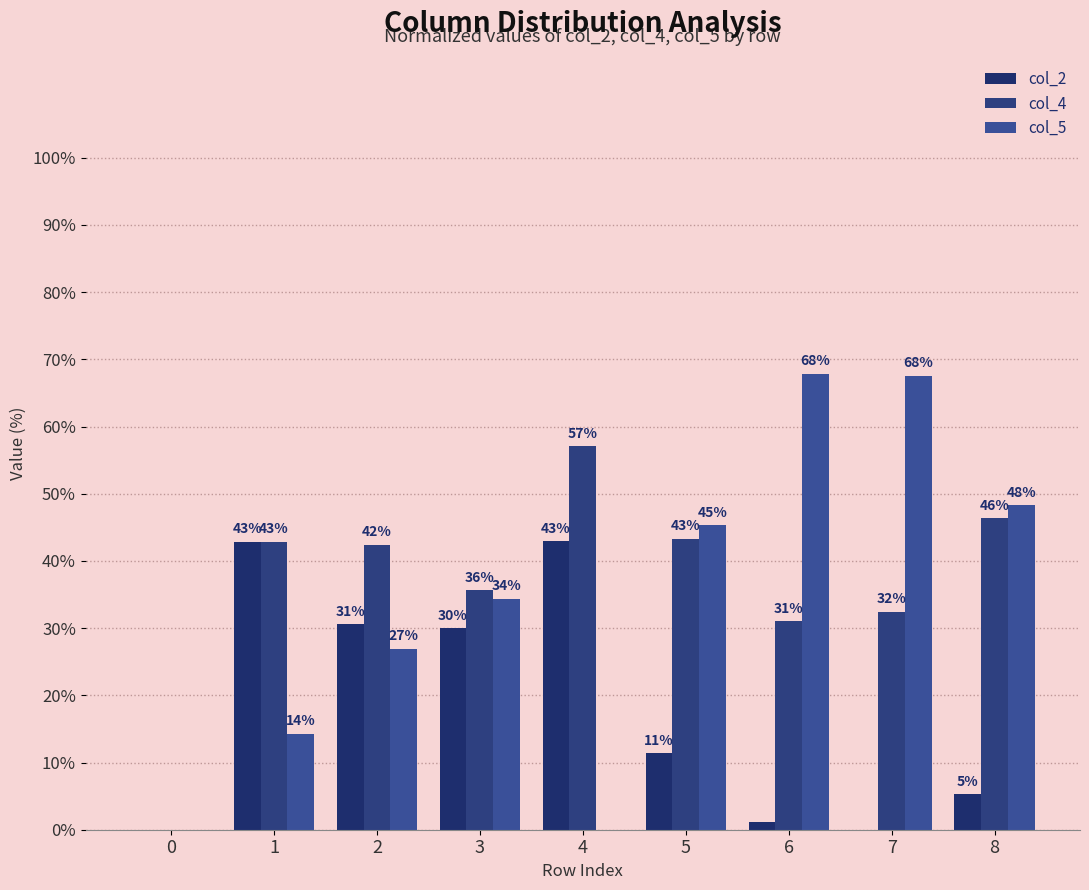

How many groups of bars are there?

9